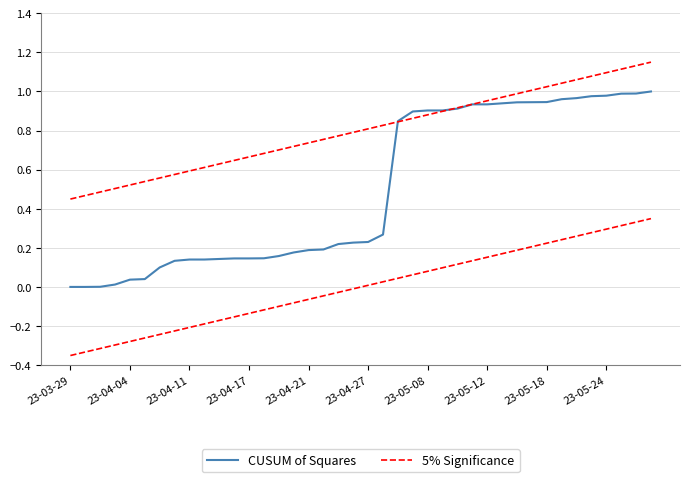

Reading left to right, transcribe all the data shown in this chart.

CUSUM of Squares: 0.0	0.0	0.0	0.0	0.0	0.0	0.1	0.1	0.1	0.1	0.1	0.1	0.1	0.1	0.2	0.2	0.2	0.2	0.2	0.2	0.2	0.3	0.8	0.9	0.9	0.9	0.9	0.9	0.9	0.9	0.9	0.9	0.9	1.0	1.0	1.0	1.0	1.0	1.0	1.0
5% Significance: 0.4	0.5	0.5	0.5	0.5	0.5	0.6	0.6	0.6	0.6	0.6	0.6	0.7	0.7	0.7	0.7	0.7	0.8	0.8	0.8	0.8	0.8	0.8	0.9	0.9	0.9	0.9	0.9	1.0	1.0	1.0	1.0	1.0	1.0	1.1	1.1	1.1	1.1	1.1	1.1